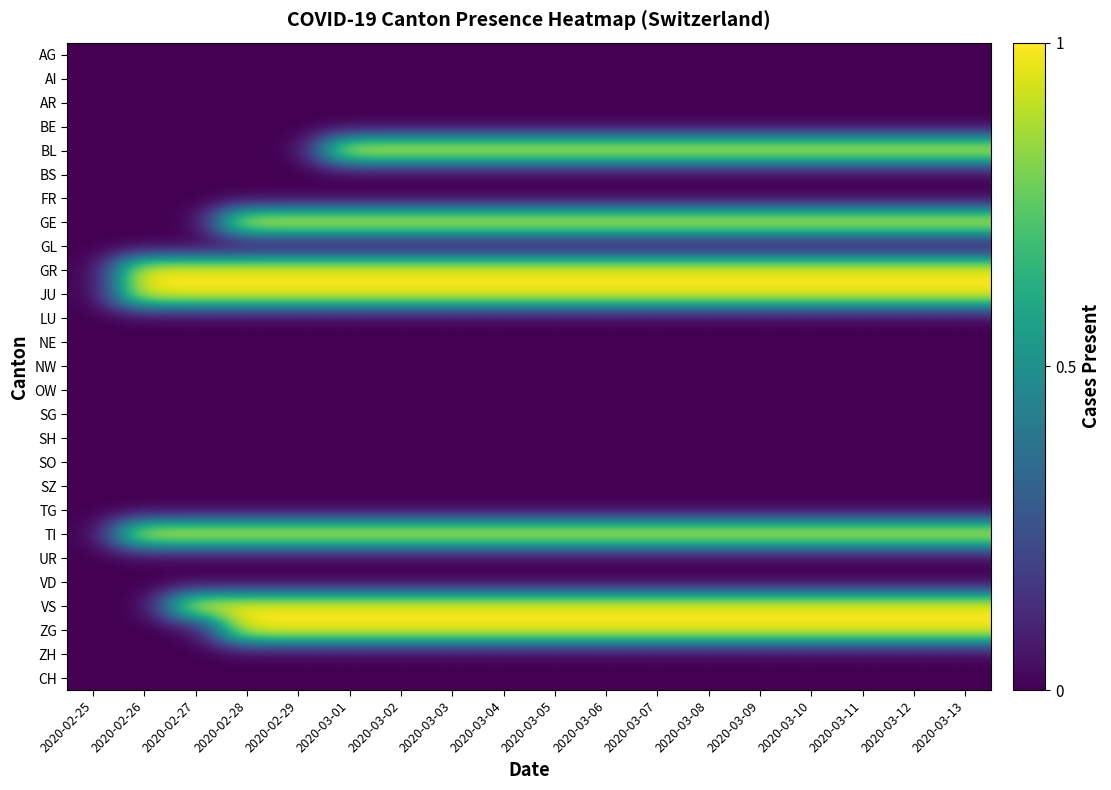

What is the total value across all series at 2020-03-11?

7